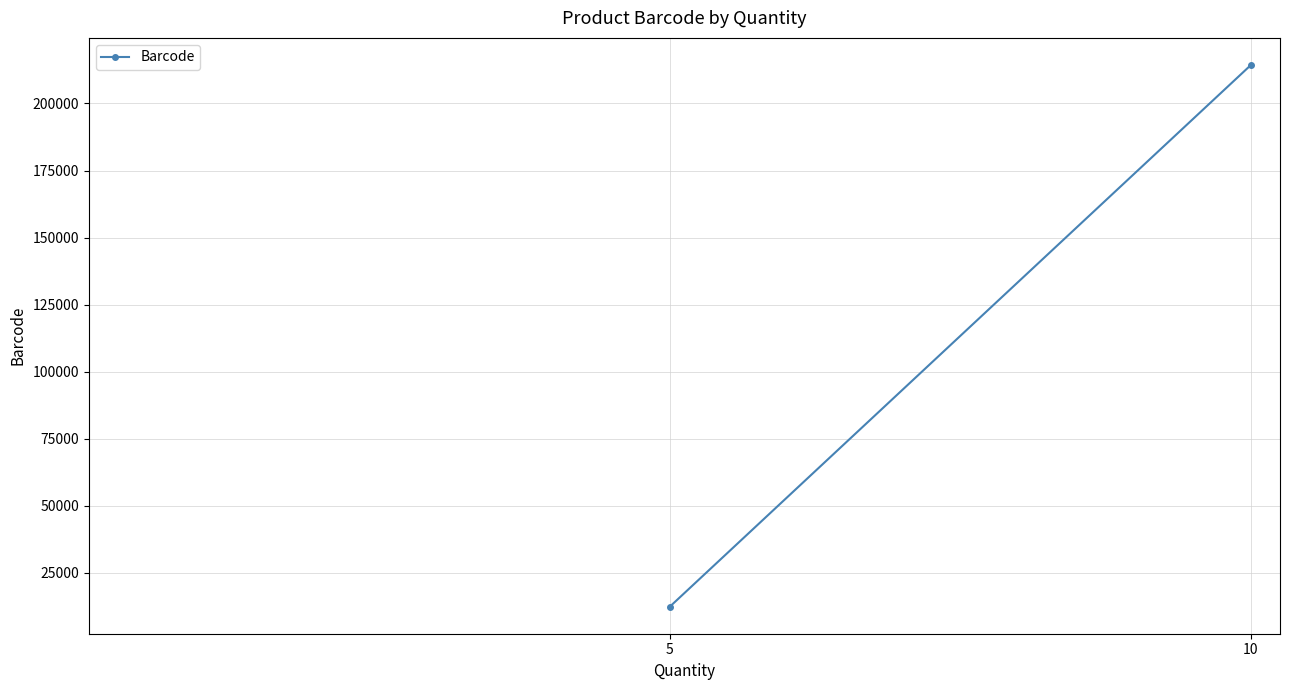

The value at 5 is 12345. True or false?

True